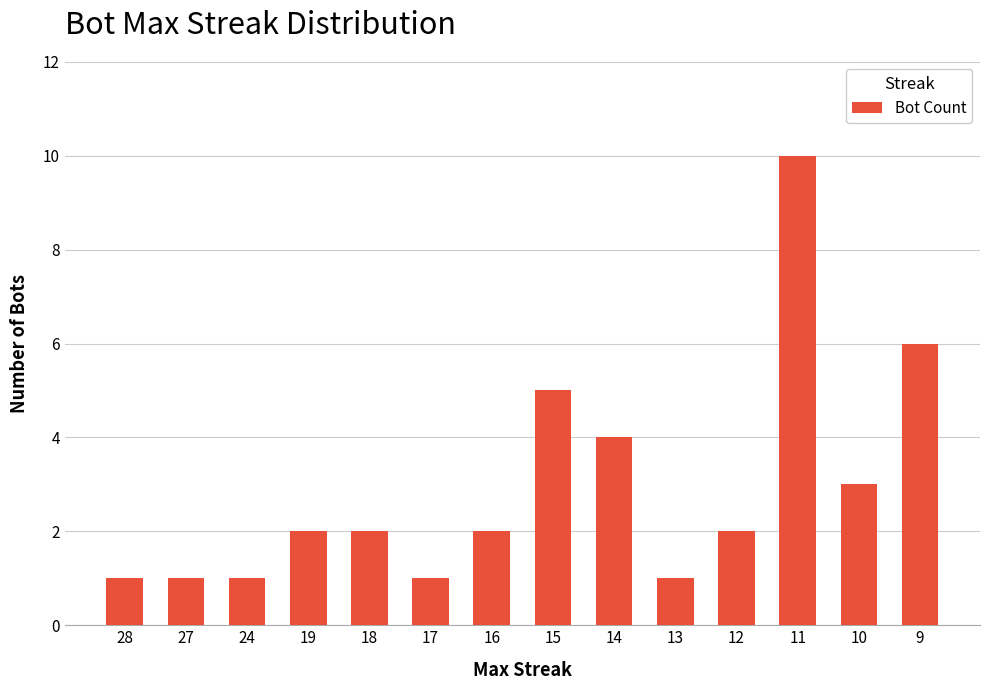

True or false: the data shows 3 at 16.

False